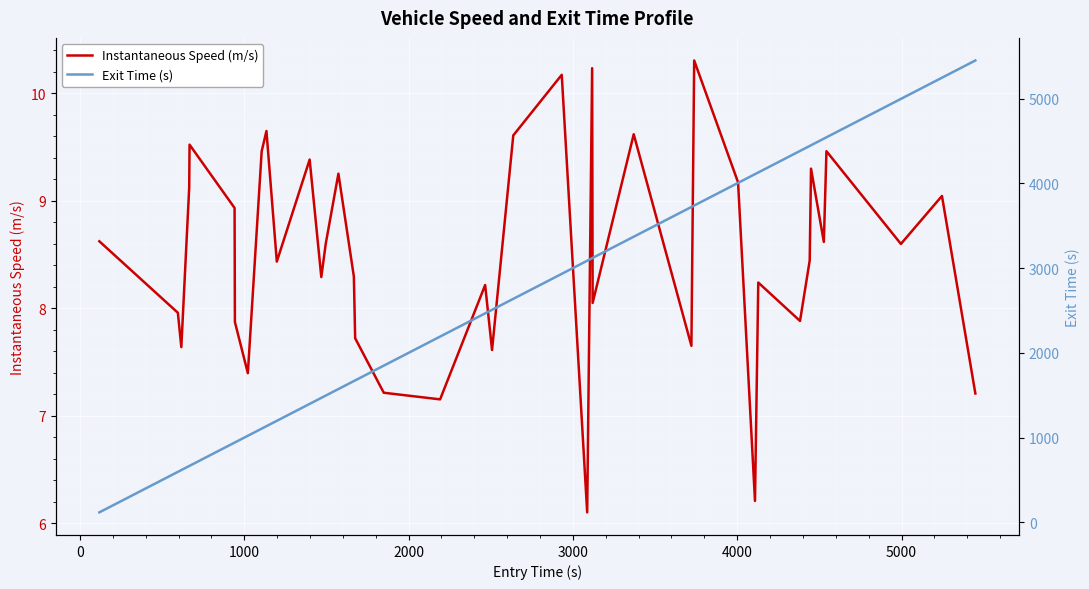

True or false: Instantaneous Speed (m/s) and Exit Time (s) intersect in this chart.

False